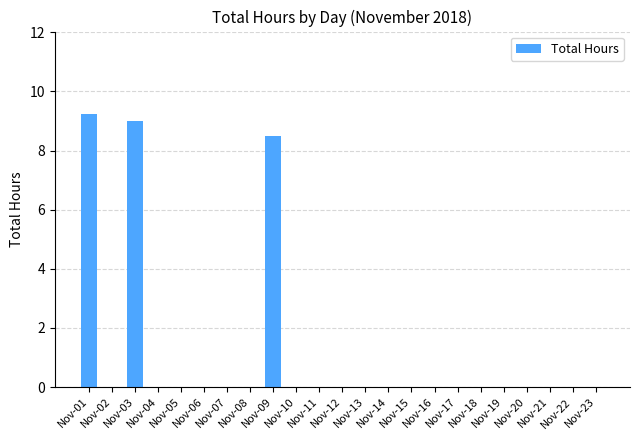

Count the values in the range 0 to 1.

20